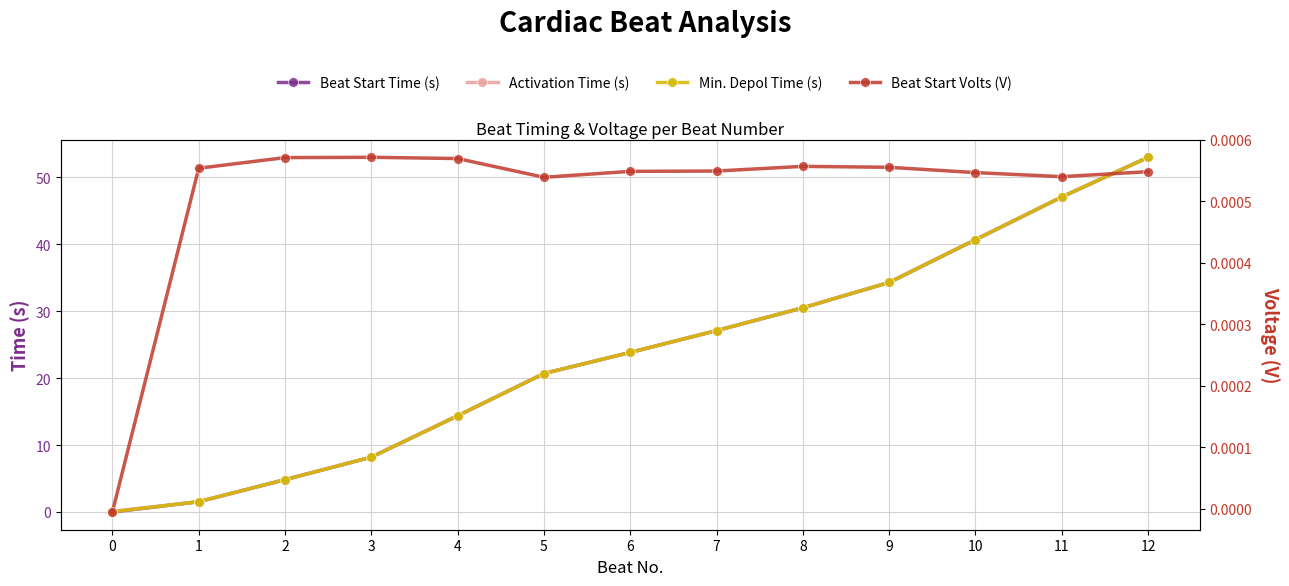

True or false: Min. Depol Time (s) and Beat Start Time (s) intersect in this chart.

False